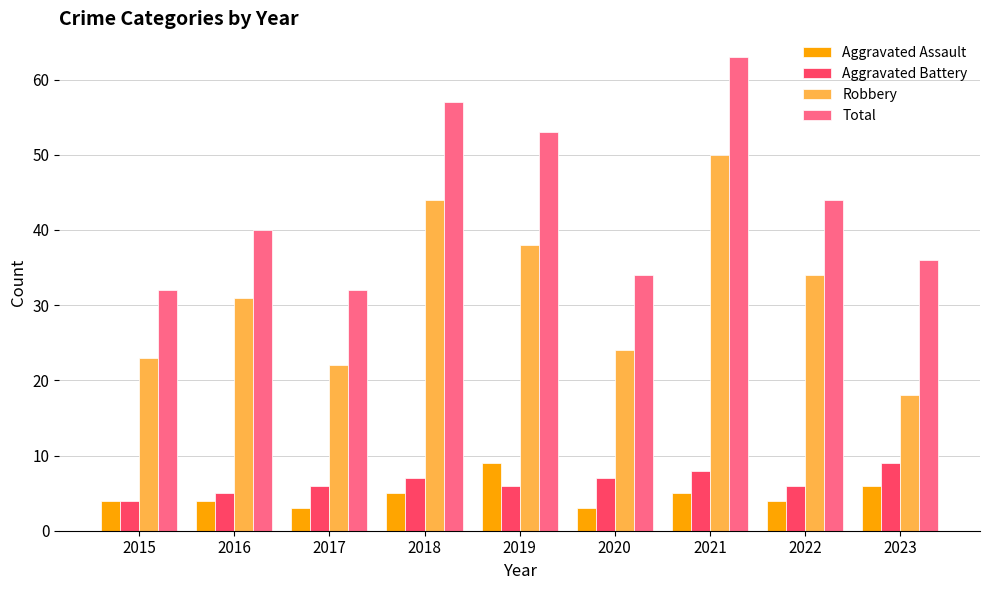

Is it true that Aggravated Battery equals 6 at 2022?

True